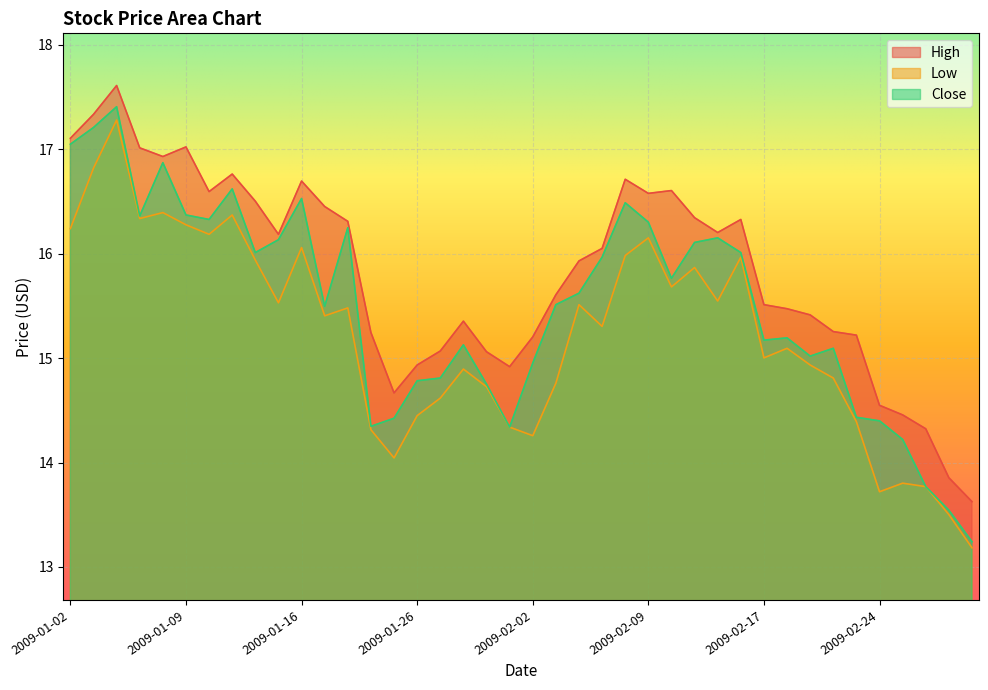

Which series has the largest total across all categories?

High